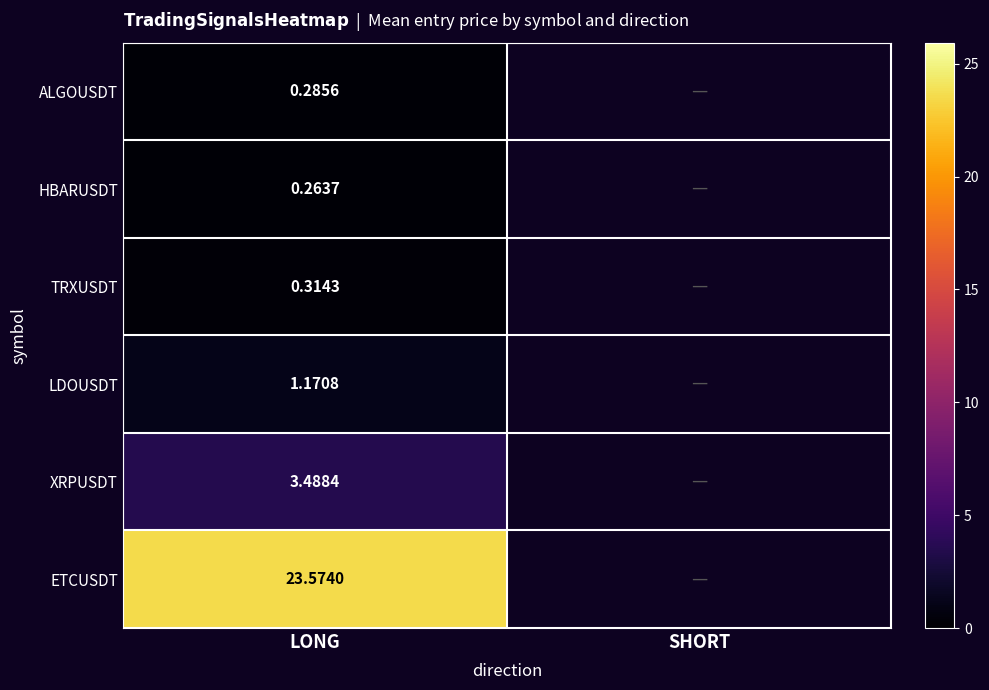

At which category is the sum across all series the highest?

LONG